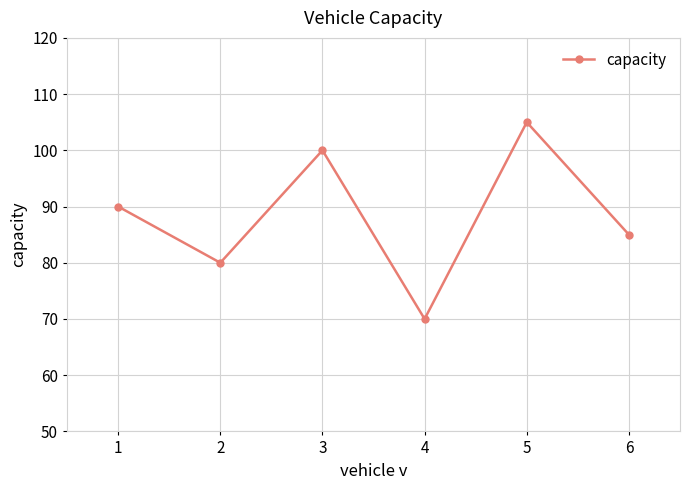

What is the change in value from 1 to 6?

-5